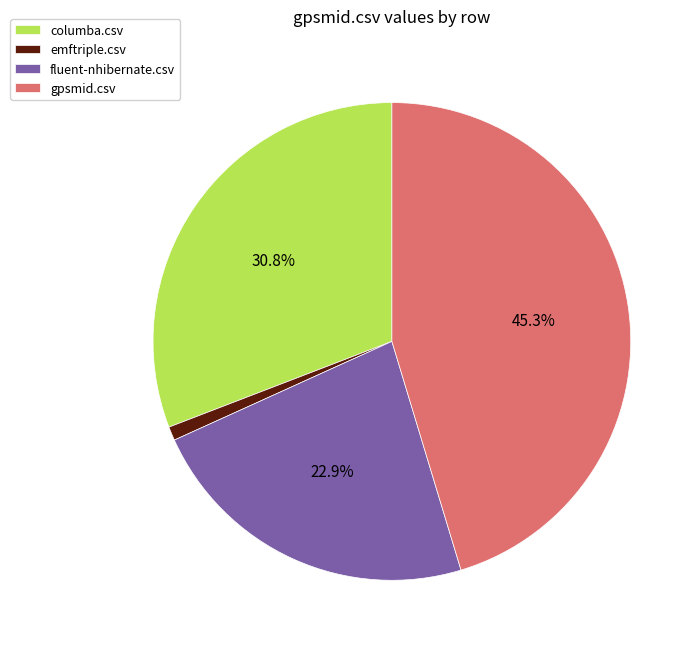

Is it true that emftriple.csv is 11% of the pie?

False